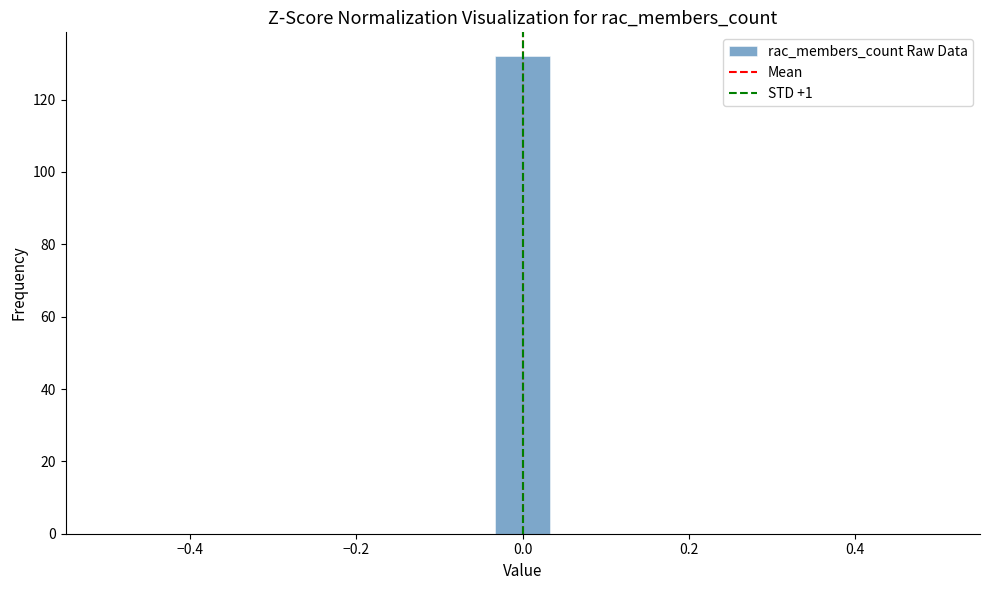

Read against the x-axis, roughly where is the centre of the tallest bar?

0.00